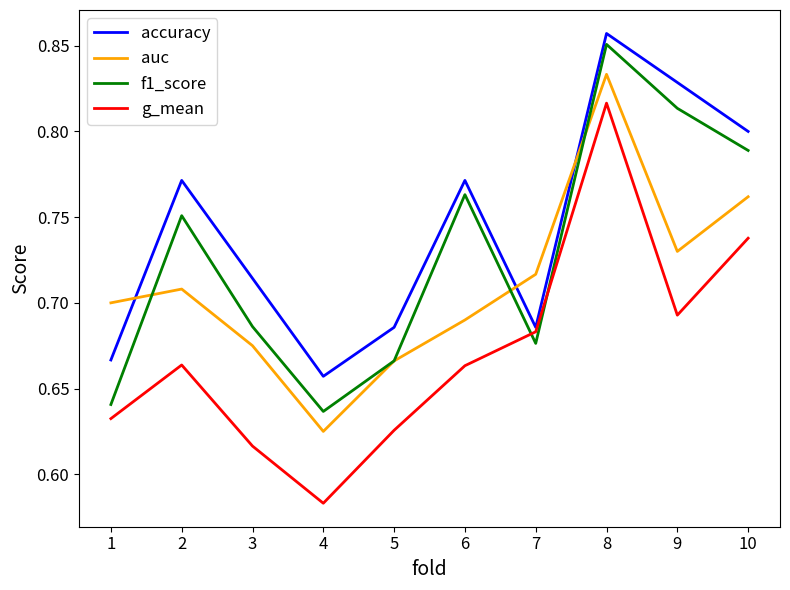

Which category has the highest value in the auc series?

8